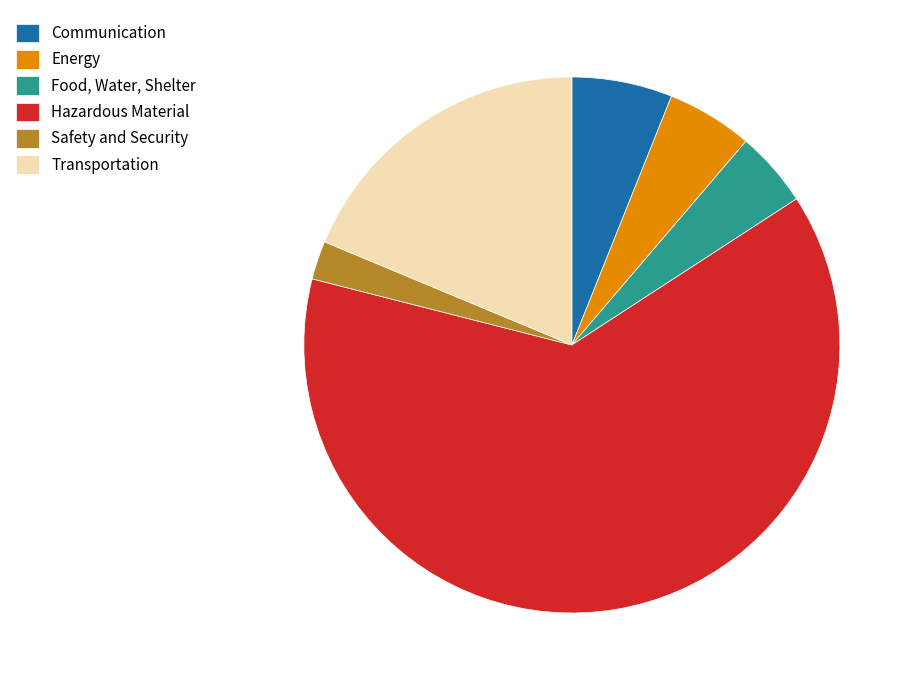

Is it true that Hazardous Material is 63% of the pie?

True